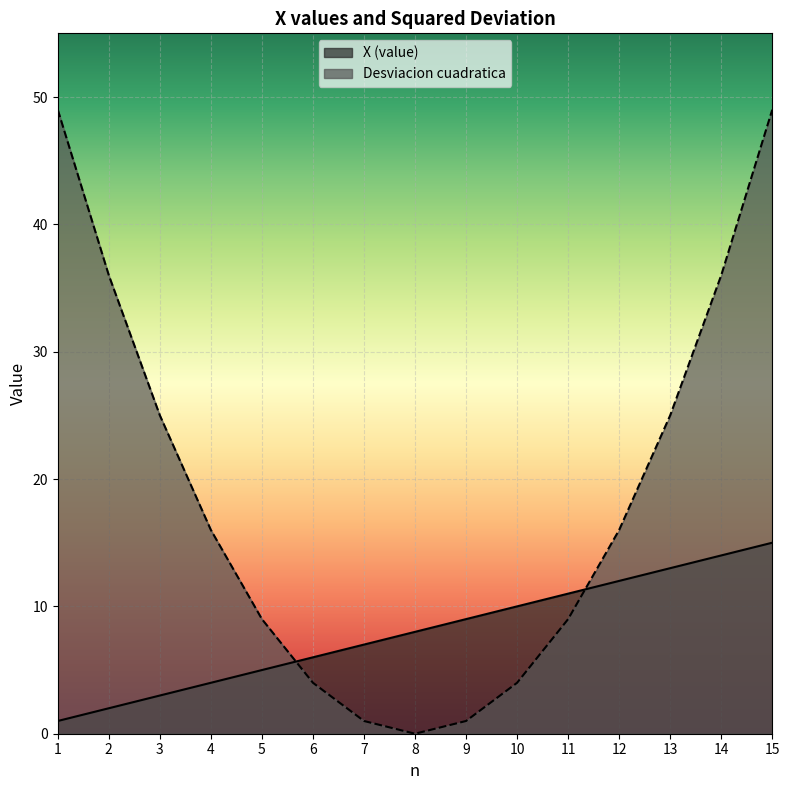

Where is Desviacion cuadratica nearest to the value 24?

3